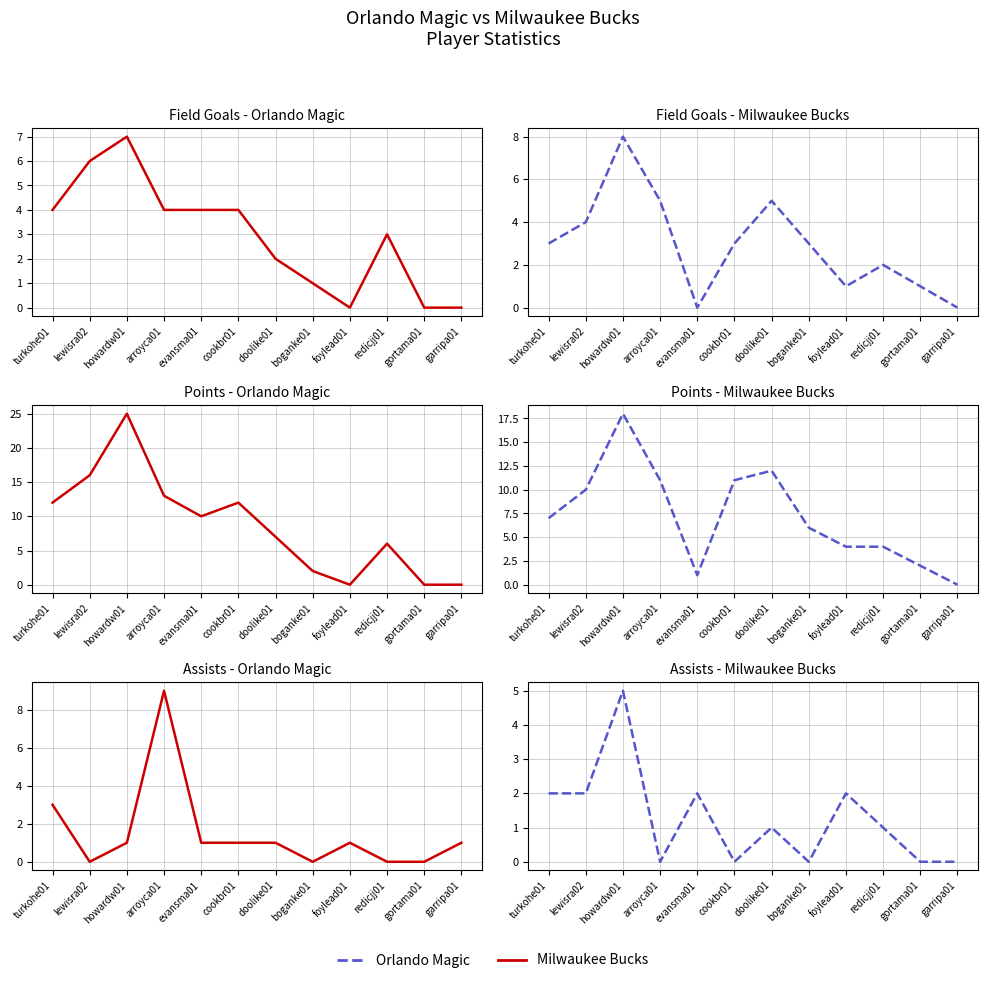

Rank the series by their average value, from highest to lowest.

Orlando Magic, Milwaukee Bucks